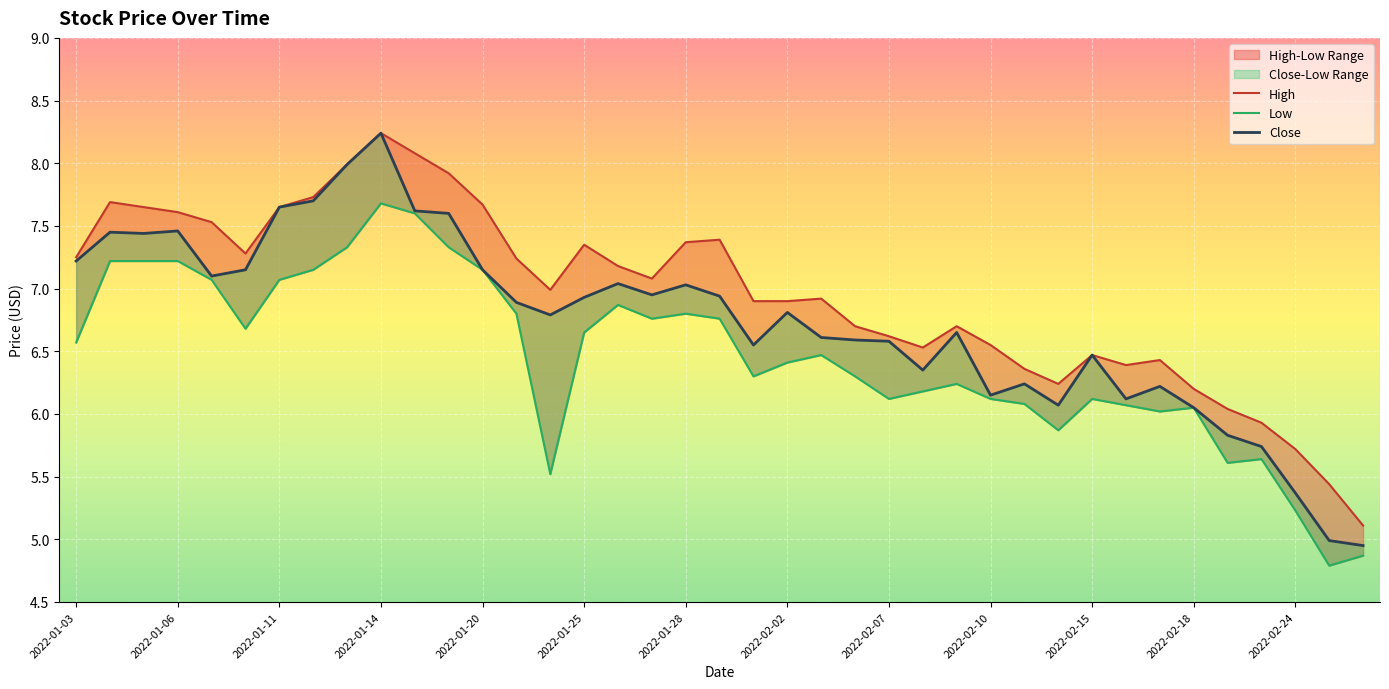

How many data points in High are above 6?

35